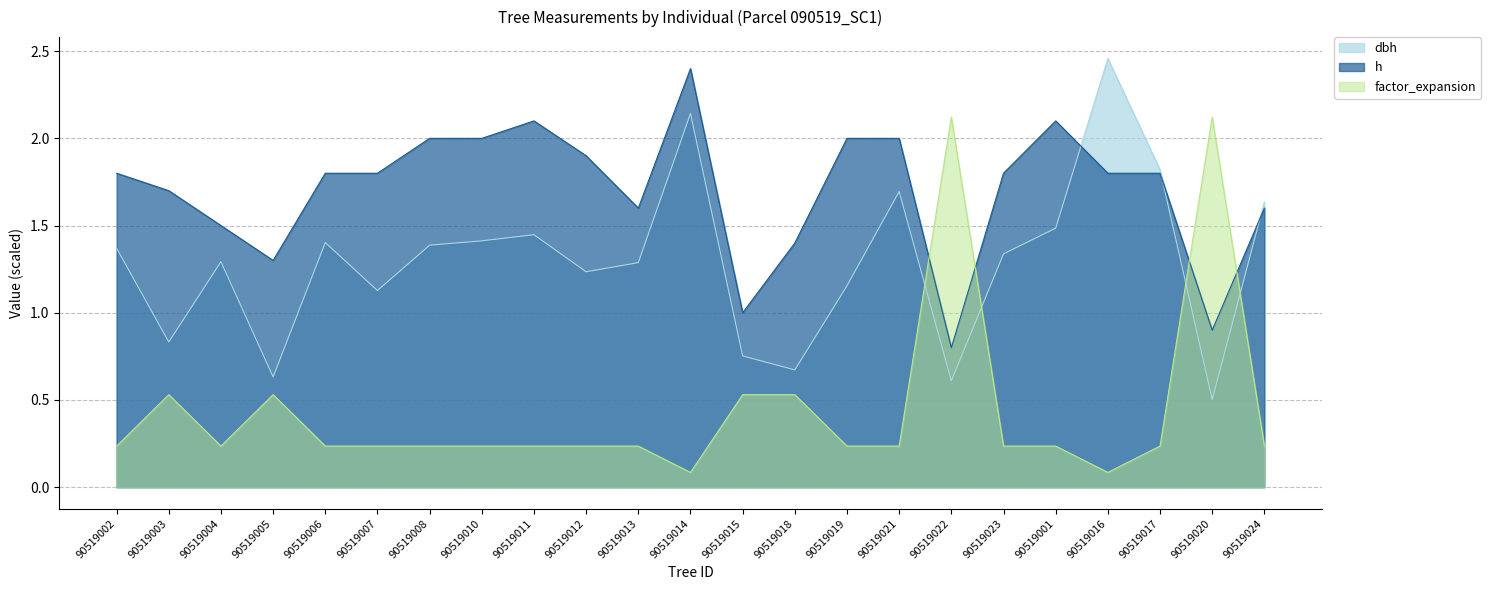

Reading left to right, transcribe all the data shown in this chart.

dbh: 1.4	0.8	1.3	0.6	1.4	1.1	1.4	1.4	1.4	1.2	1.3	2.1	0.8	0.7	1.2	1.7	0.6	1.3	1.5	2.5	1.8	0.5	1.6
h: 1.8	1.7	1.5	1.3	1.8	1.8	2.0	2.0	2.1	1.9	1.6	2.4	1.0	1.4	2.0	2.0	0.8	1.8	2.1	1.8	1.8	0.9	1.6
factor_expansion: 0.2	0.5	0.2	0.5	0.2	0.2	0.2	0.2	0.2	0.2	0.2	0.1	0.5	0.5	0.2	0.2	2.1	0.2	0.2	0.1	0.2	2.1	0.2